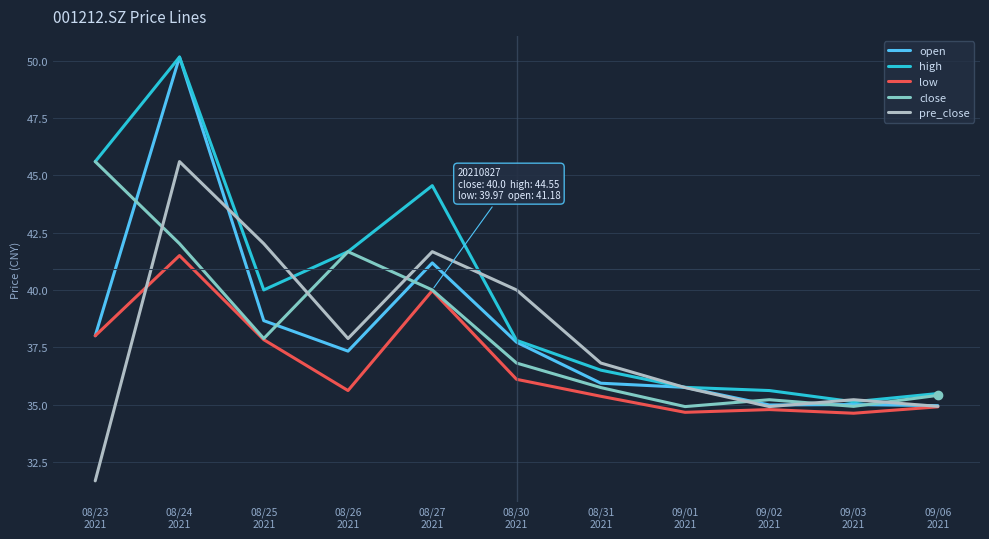

Where is the first local maximum for close?

08/26
2021